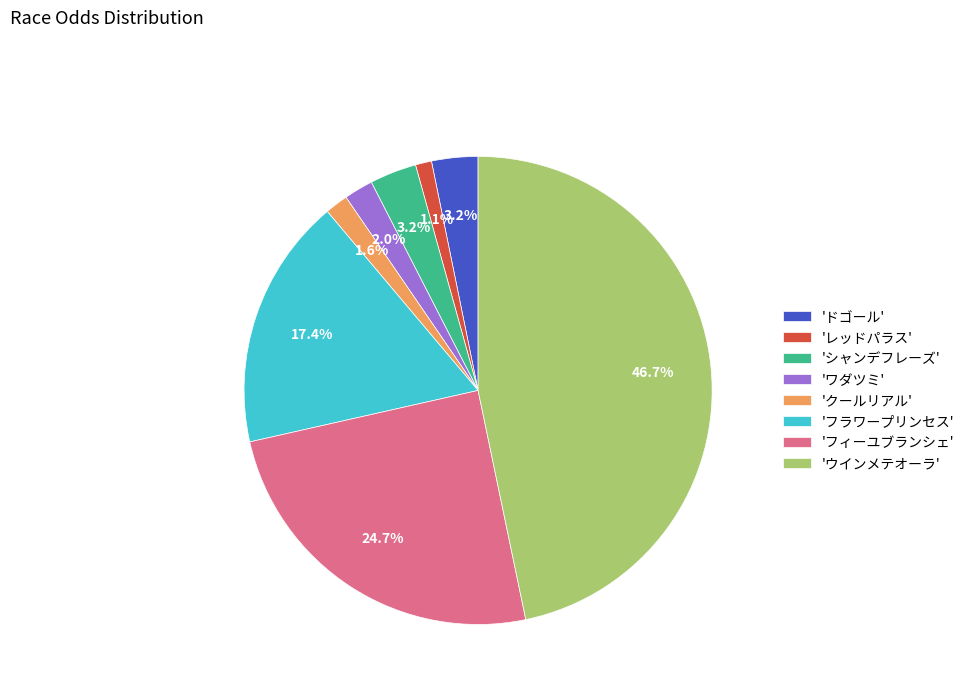

What is the largest slice in the pie chart?

'ウインメテオーラ'